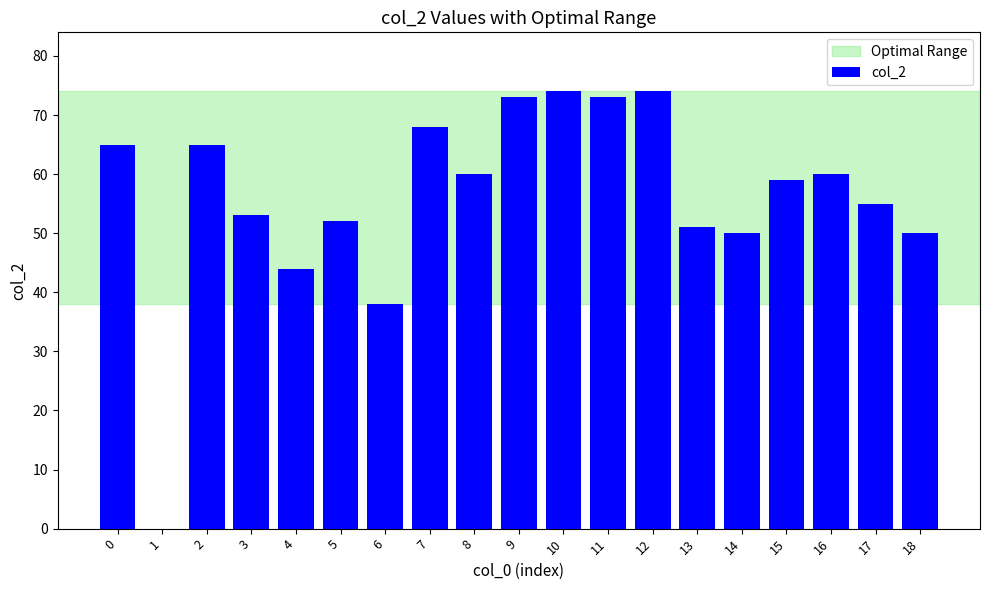

What is the maximum value shown in the chart?

74